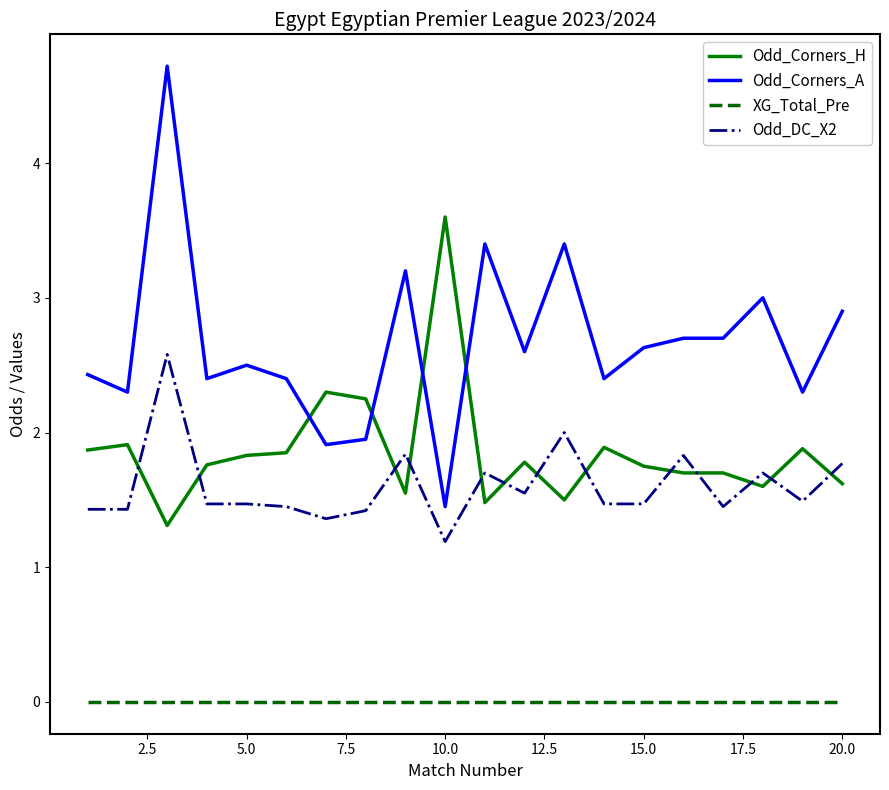

What is the minimum value for Odd_DC_X2?

1.2